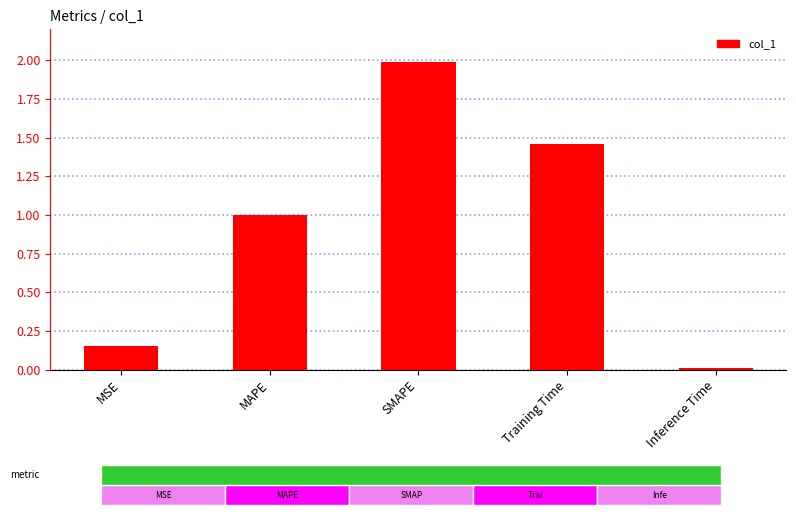

What is the difference between the maximum and second lowest values?

1.8